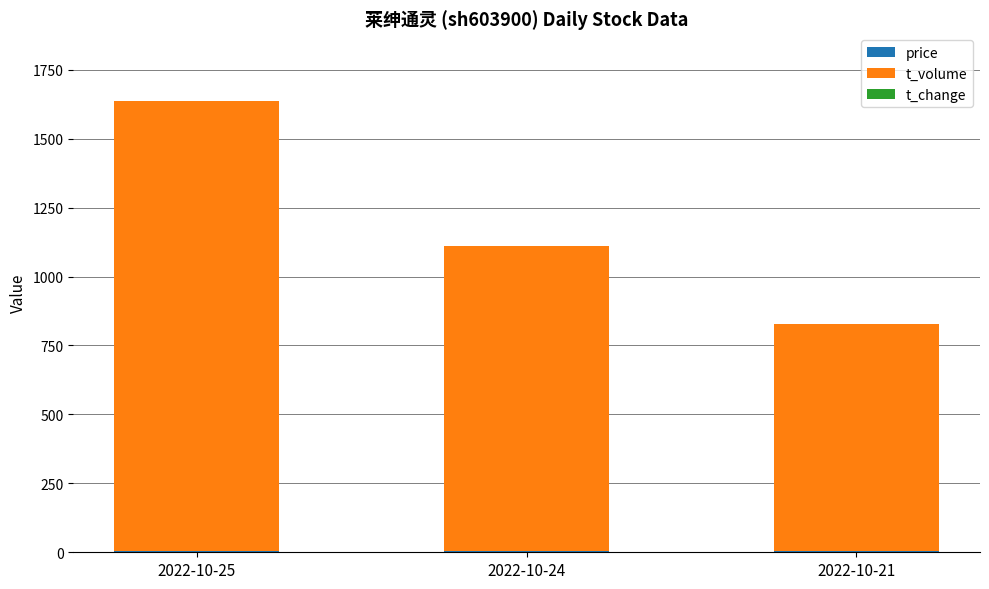

At which category is the sum across all series the highest?

2022-10-25